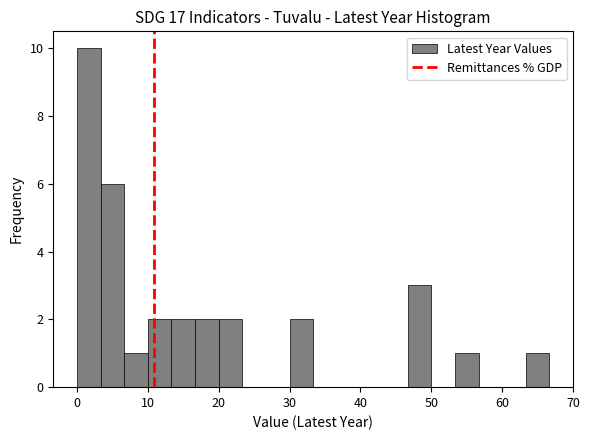

Read against the x-axis, roughly where is the centre of the tallest bar?

2